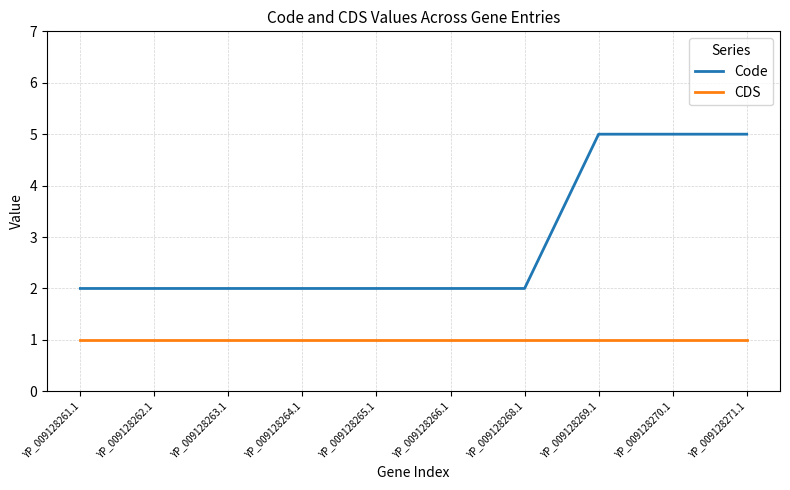

Reading left to right, list all the values displayed in this chart.

Code: YP_009128261.1=2	YP_009128262.1=2	YP_009128263.1=2	YP_009128264.1=2	YP_009128265.1=2	YP_009128266.1=2	YP_009128268.1=2	YP_009128269.1=5	YP_009128270.1=5	YP_009128271.1=5
CDS: YP_009128261.1=1	YP_009128262.1=1	YP_009128263.1=1	YP_009128264.1=1	YP_009128265.1=1	YP_009128266.1=1	YP_009128268.1=1	YP_009128269.1=1	YP_009128270.1=1	YP_009128271.1=1